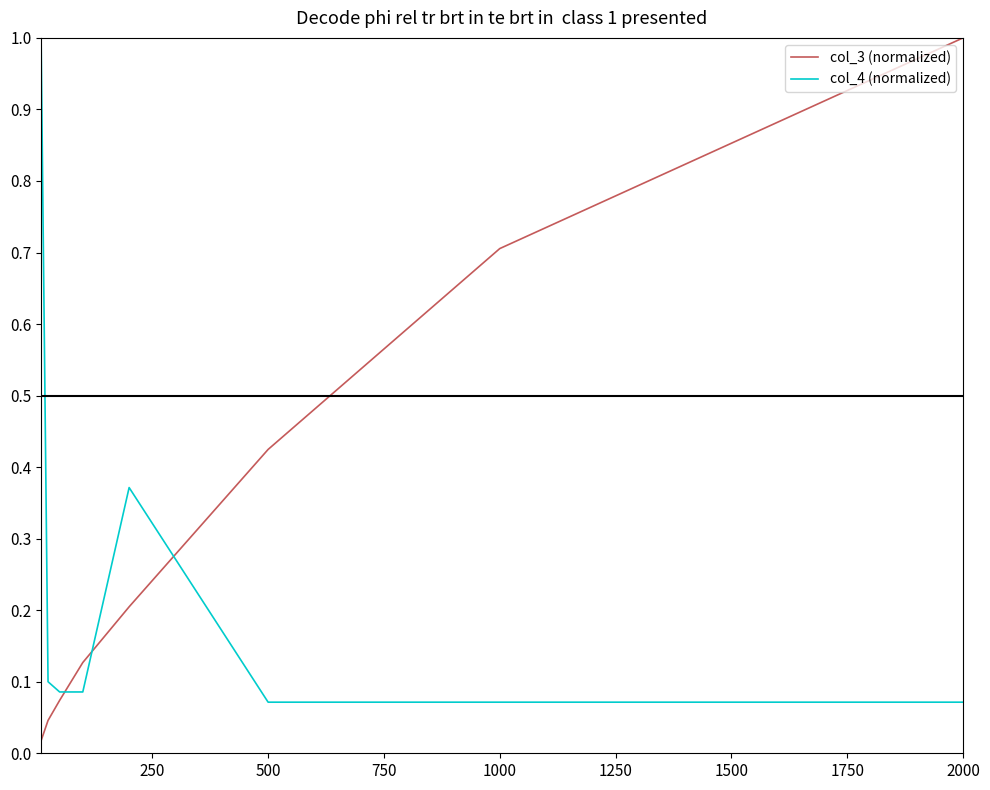

What is the greatest value displayed?

1.0